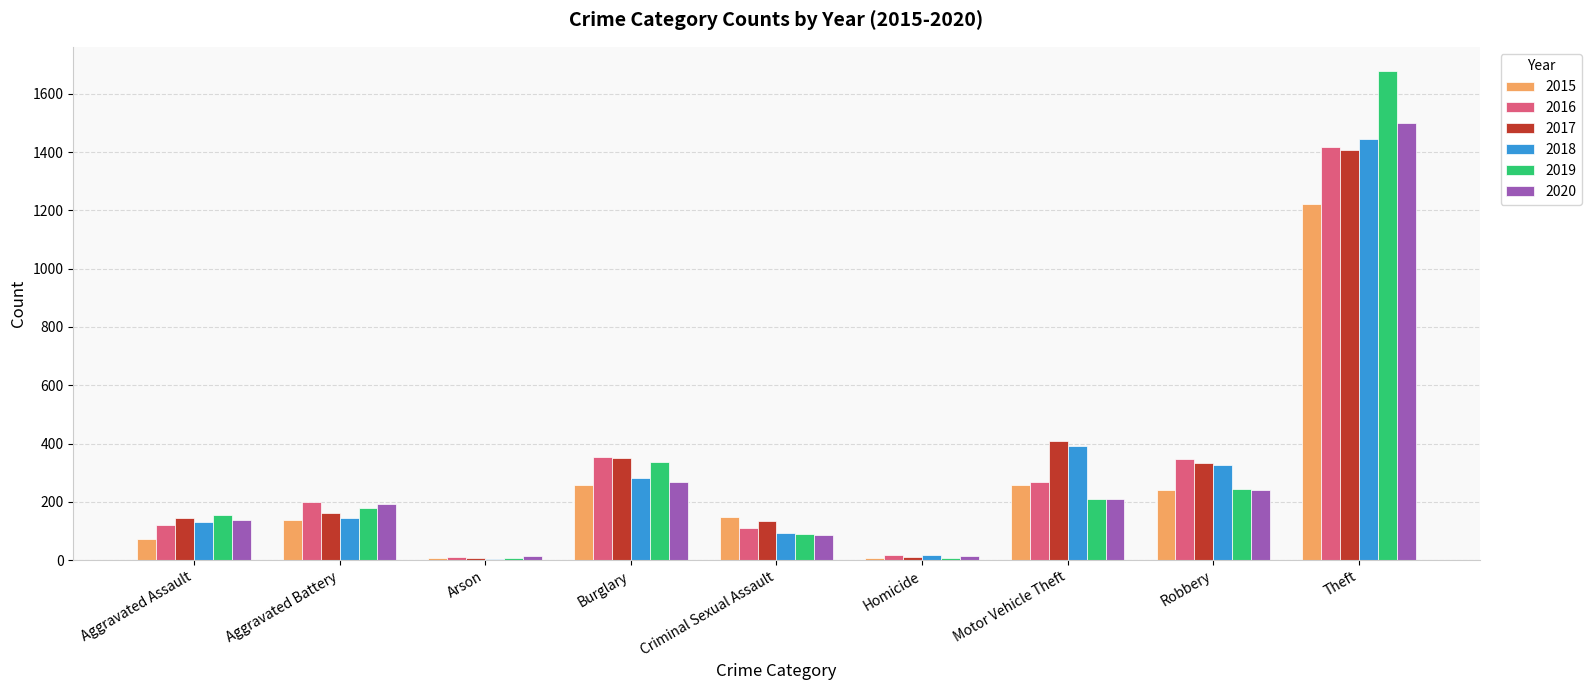

At which category is the sum across all series the highest?

Theft